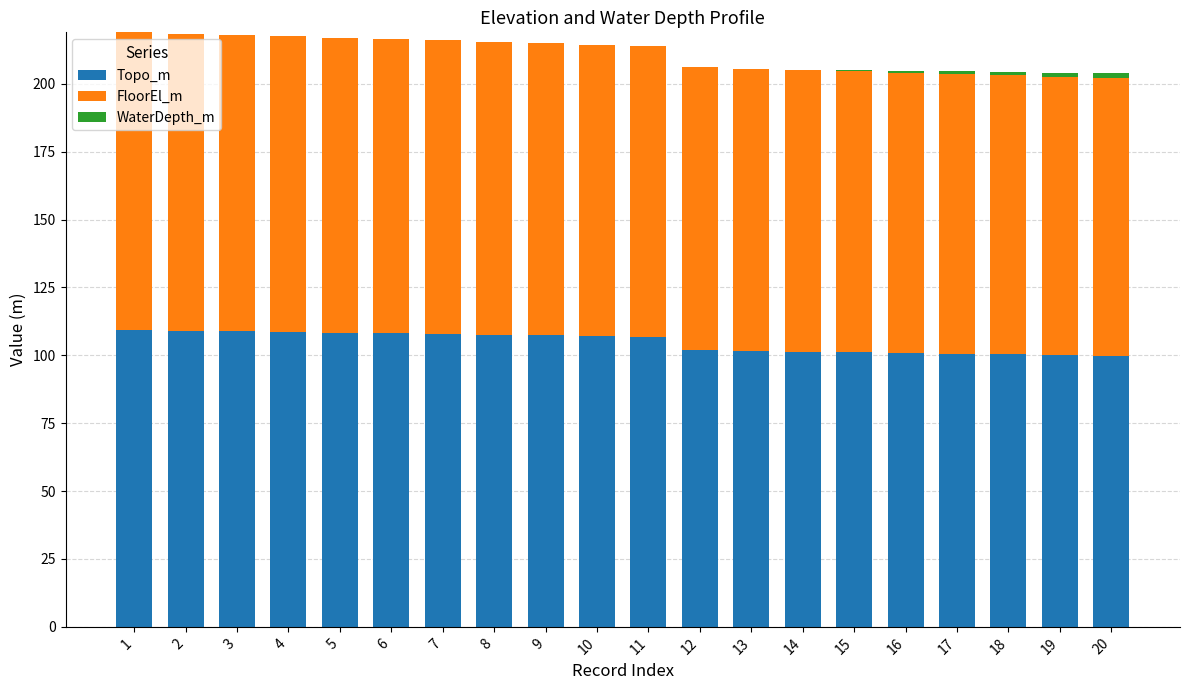

The value of Topo_m at 7 is 70.5. True or false?

False